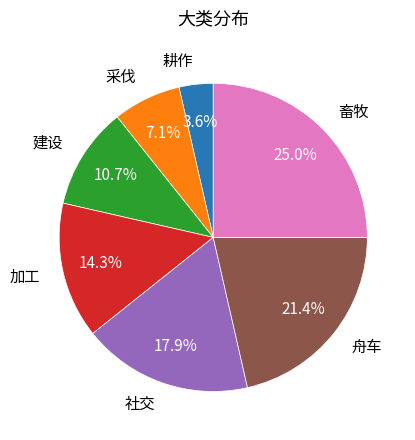

Rank the categories by value from lowest to highest.

耕作, 采伐, 建设, 加工, 社交, 舟车, 畜牧